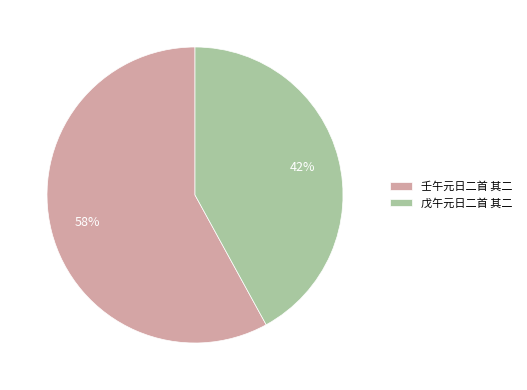

Is there a majority slice in this chart?

Yes